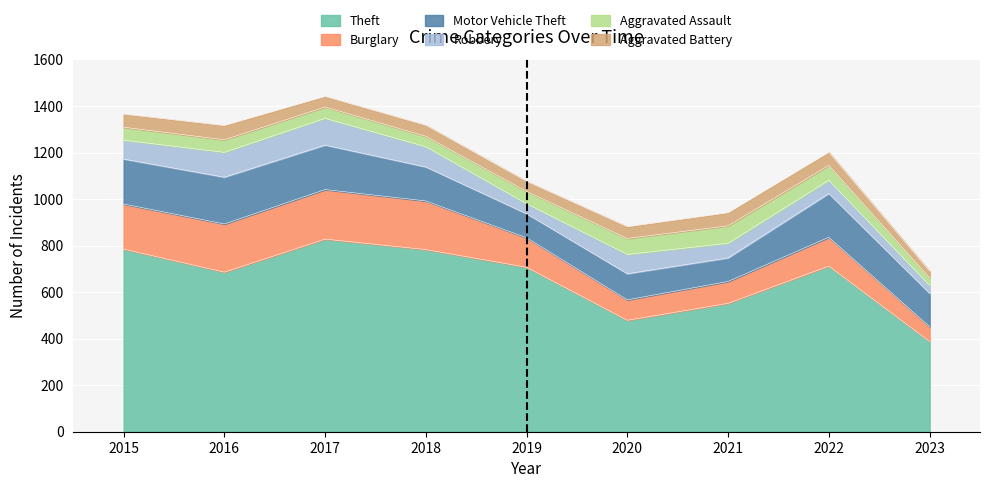

Reading left to right, list all the values displayed in this chart.

Theft: 785	686	828	783	707	479	552	712	388
Burglary: 194	207	213	209	127	88	94	124	64
Motor Vehicle Theft: 193	201	191	146	103	112	101	188	143
Robbery: 81	107	115	87	43	83	63	57	34
Aggravated Assault: 56	54	49	45	53	69	75	64	33
Aggravated Battery: 56	61	45	47	43	50	56	56	28